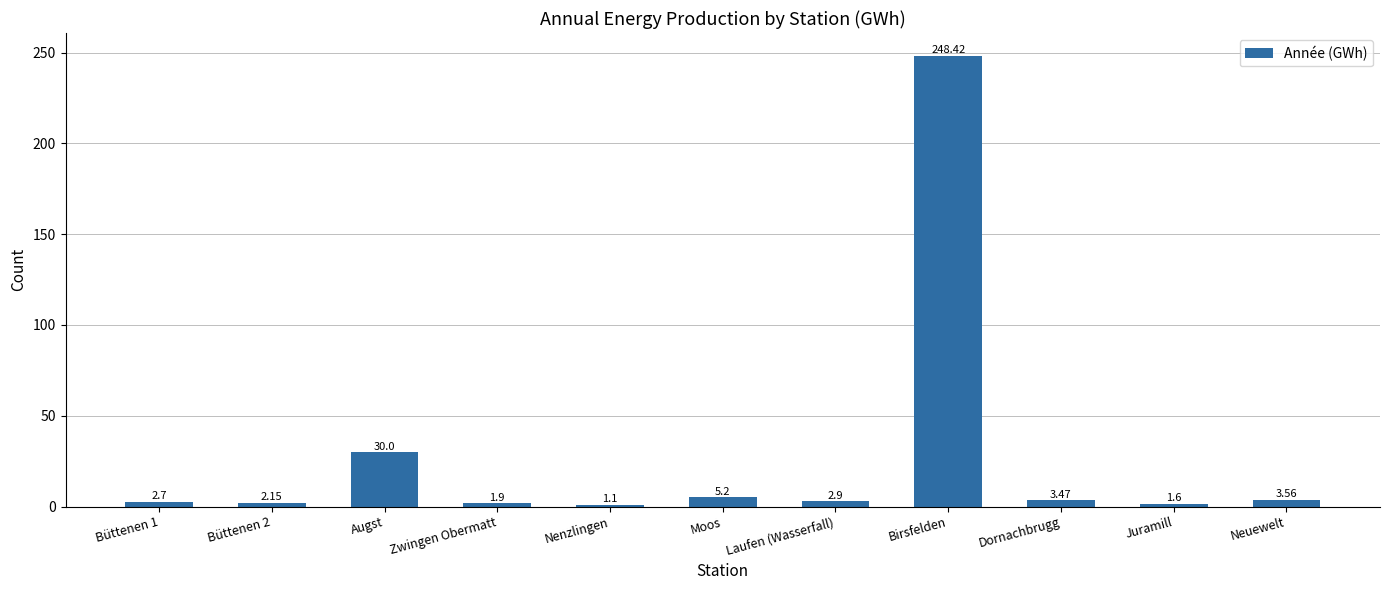

How many data points are less than 2?

3